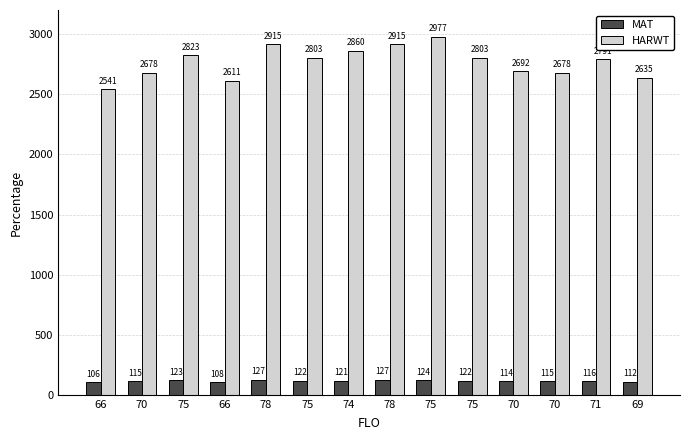

What is the label of the 13th bar from the left?

71